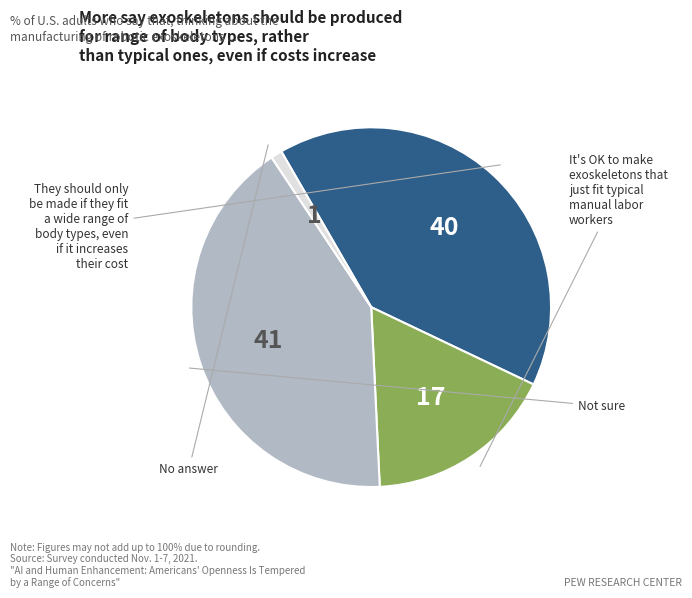

Does any single category account for the majority?

No